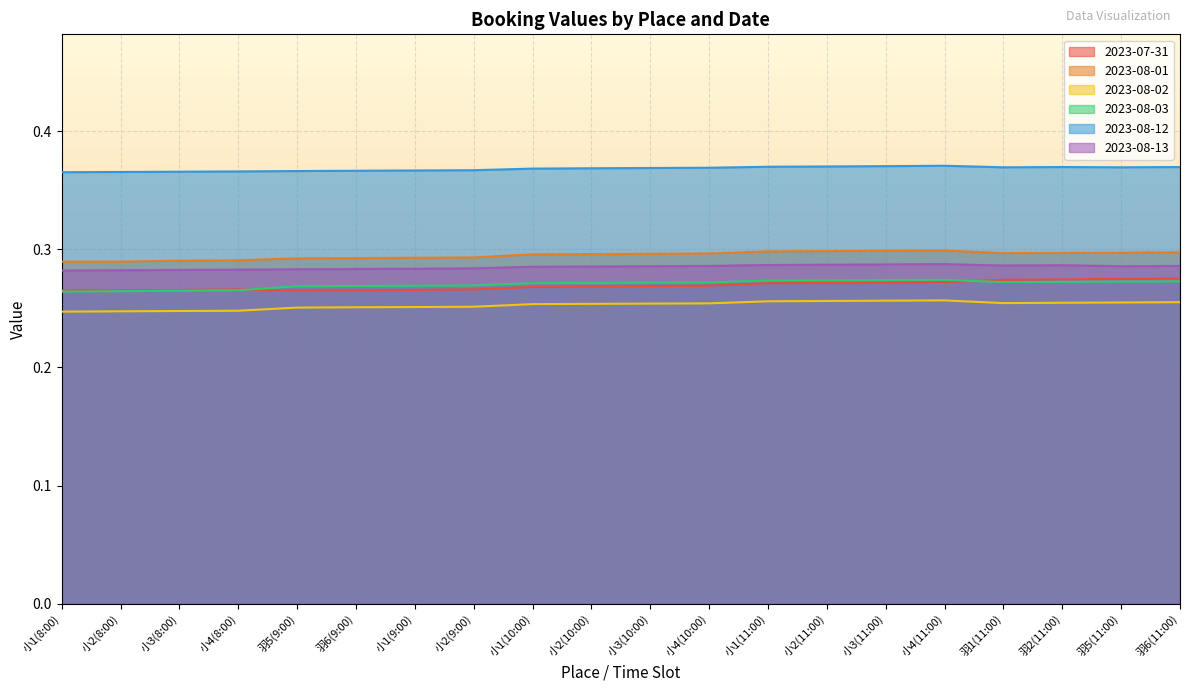

Which series changed the most between 小4(8:00) and 小4(10:00)?

2023-08-03